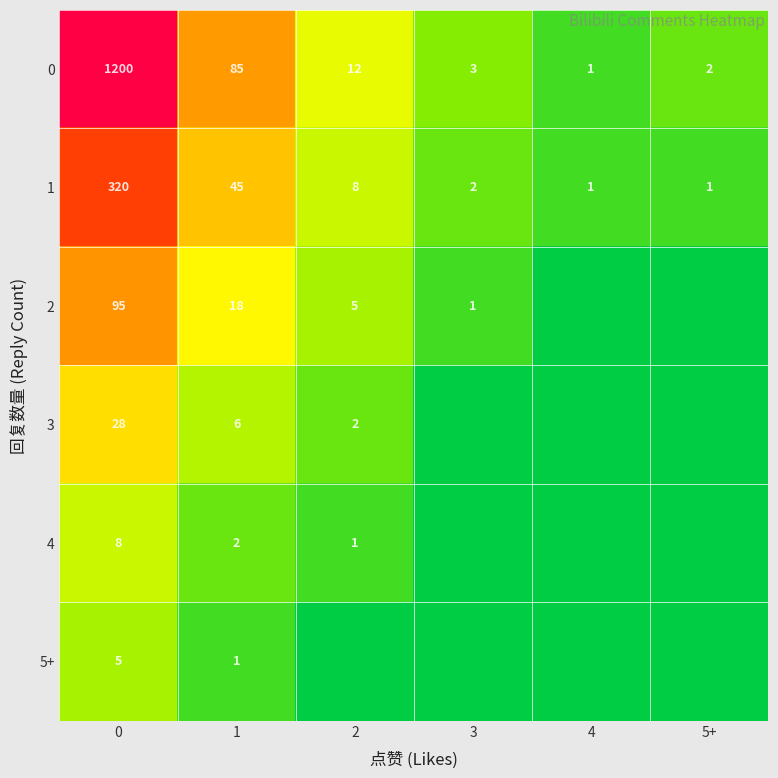

What is the total value across all series at 1?

157